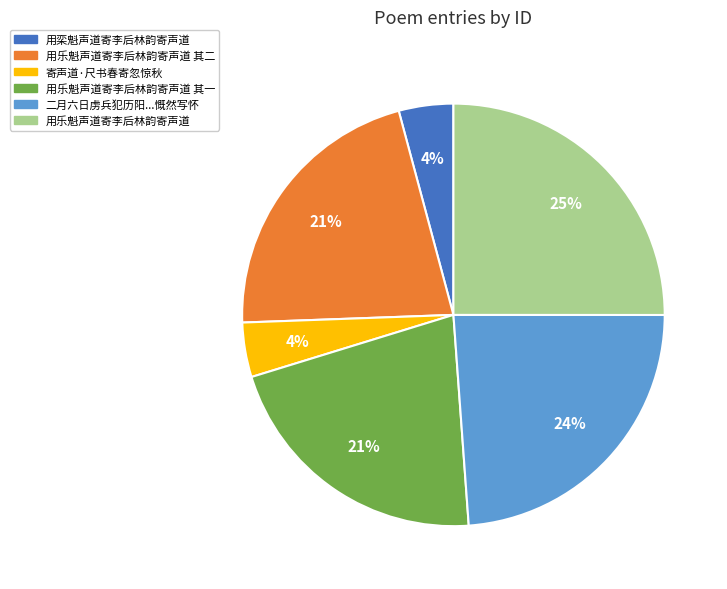

Is there any slice that represents more than half of the pie?

No